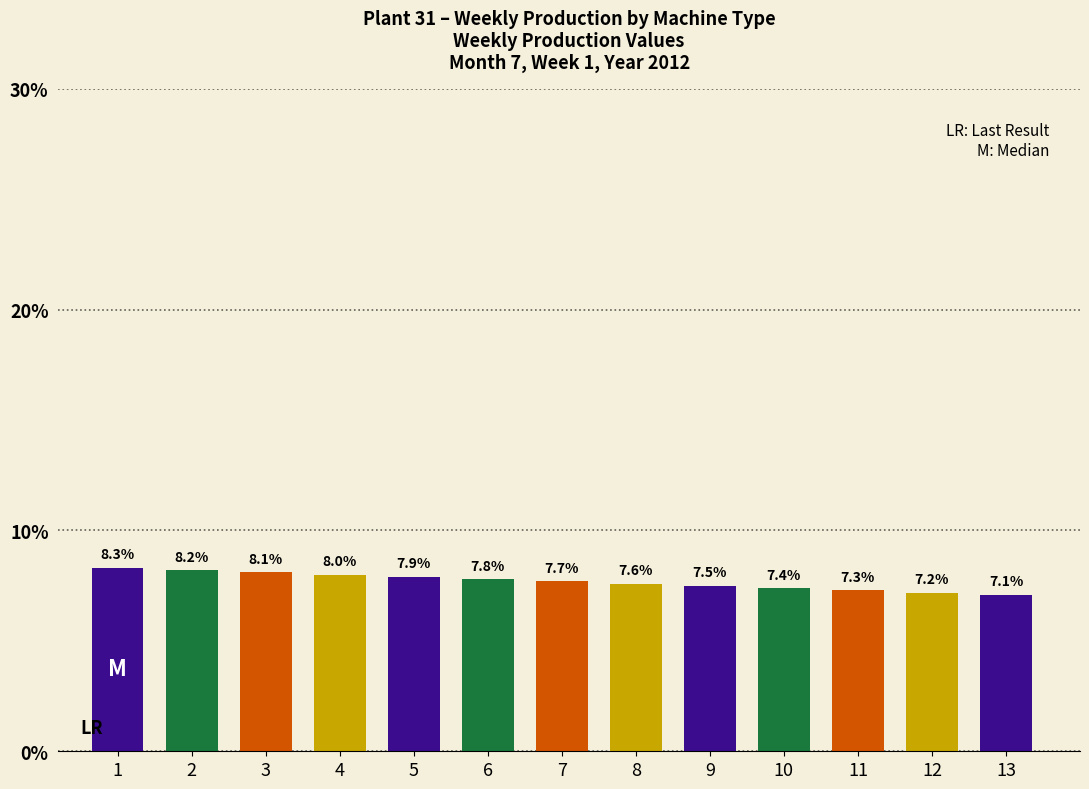

Rank the categories by value from lowest to highest.

13, 12, 11, 10, 9, 8, 7, 6, 5, 4, 3, 2, 1